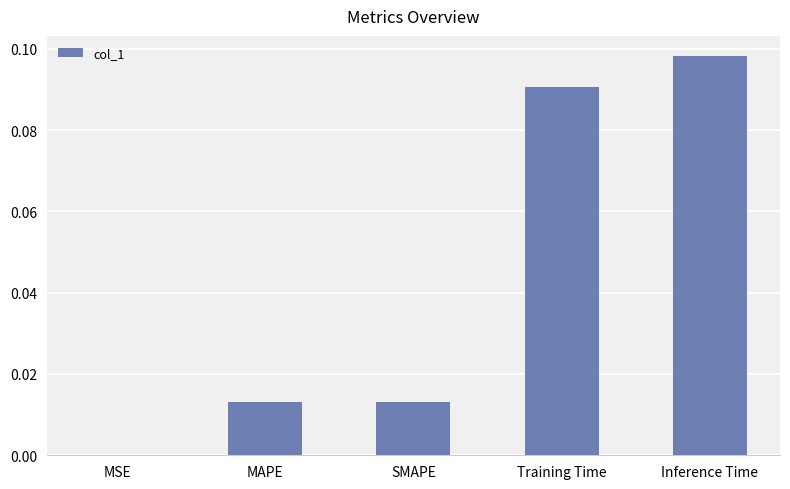

True or false: the data shows 0.0 at MAPE.

True